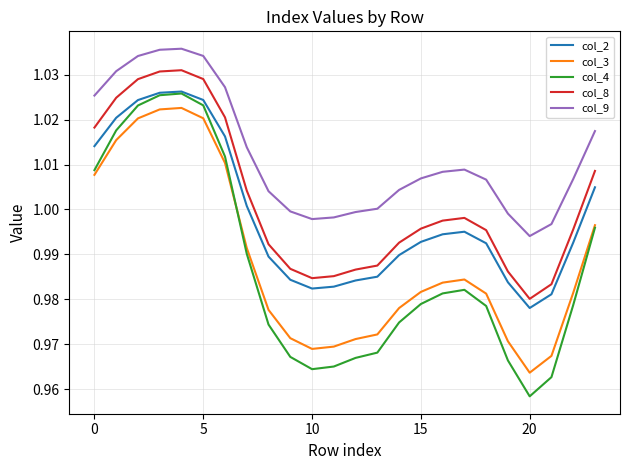

True or false: col_3 and col_9 cross at least once.

False